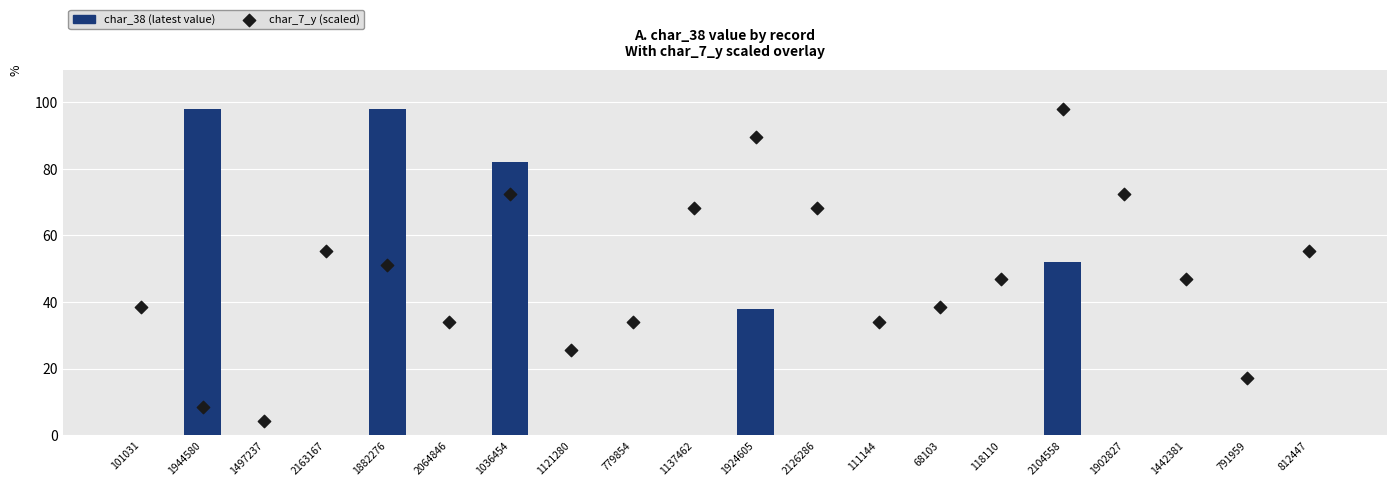

Which series has the largest total across all categories?

char_7_y (scaled)